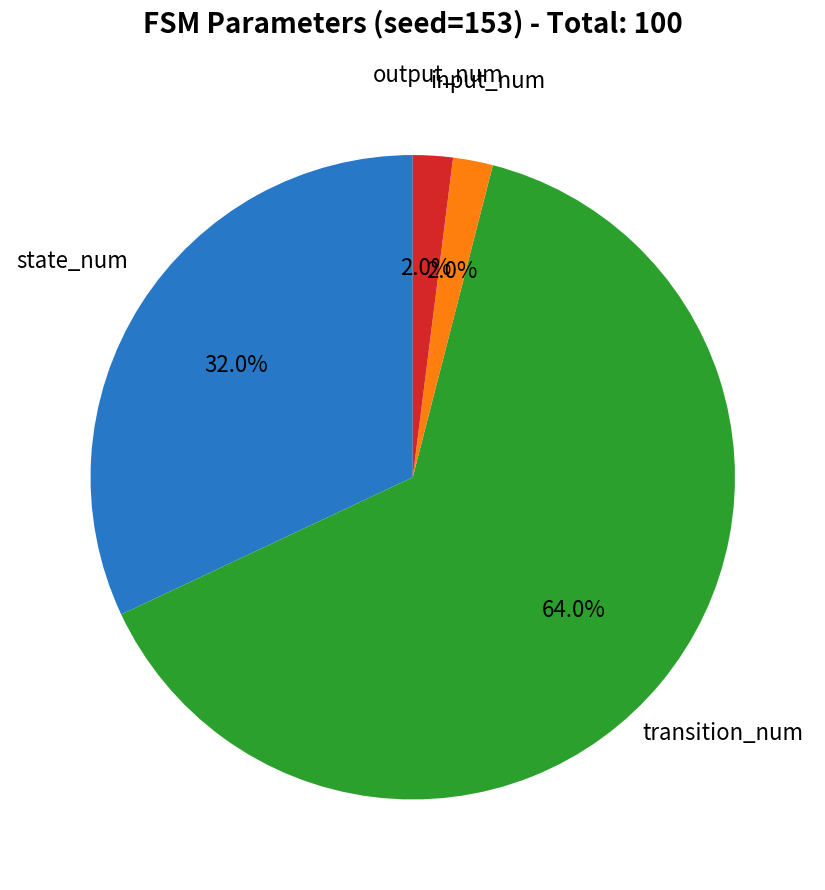

Does any single category account for the majority?

Yes